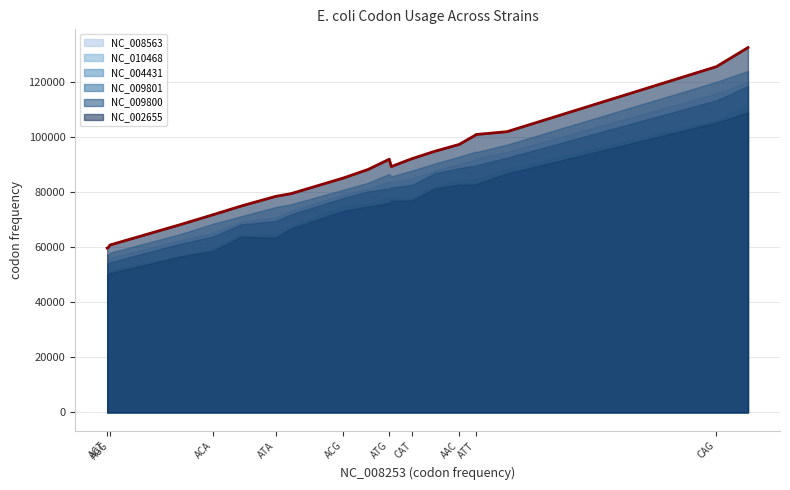

True or false: NC_004431 and NC_010468 intersect in this chart.

False